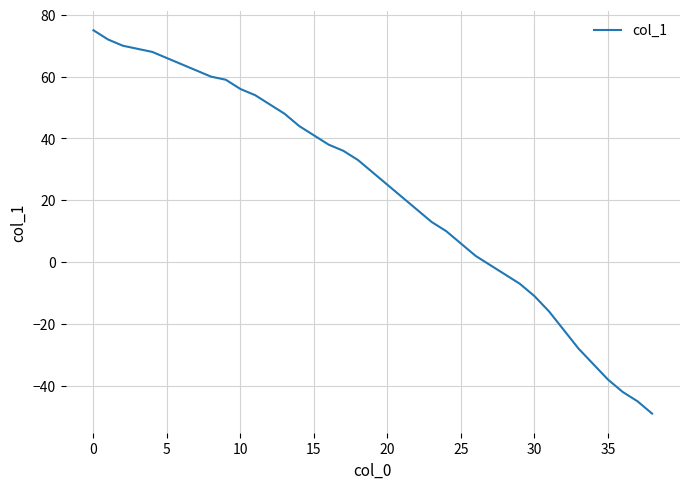

What is the greatest value displayed?

75